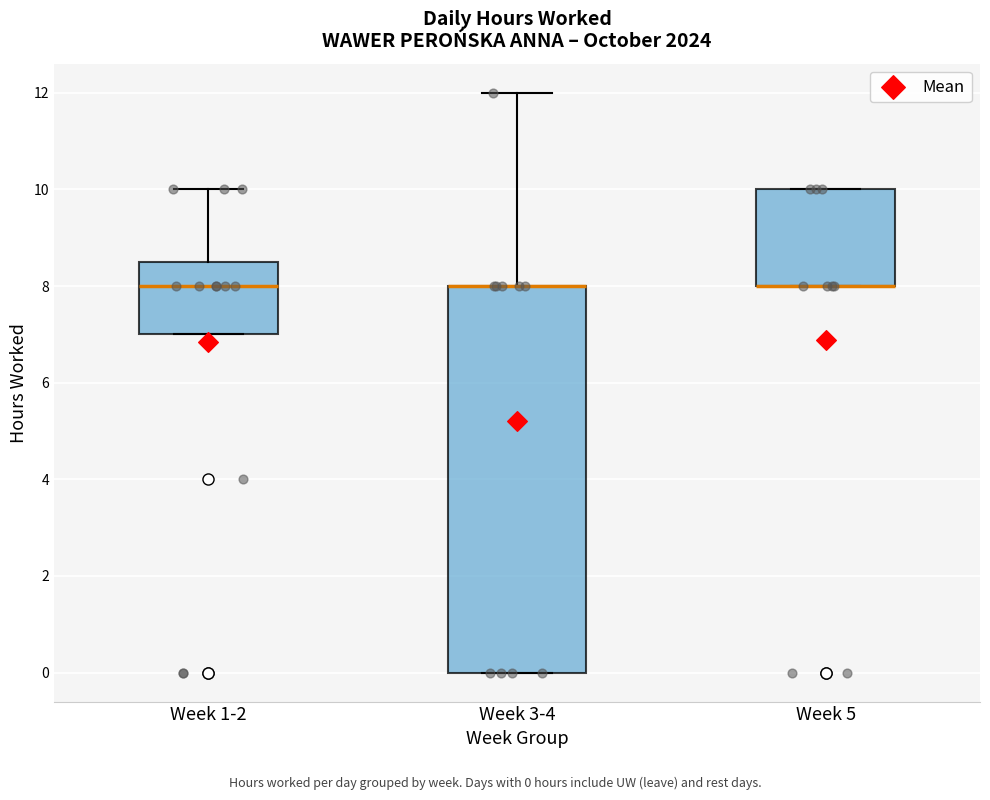

Reading left to right, read every box against the y-axis: the position of its median line, the range the box covers, and the ends of its whiskers. The values are not printed on the chart, so give them approximately, as read against the axis.

Week 1-2: median 8.0, box 7.0 to 8.6, whiskers 7.0 to 10.0
Week 3-4: median 8.0 (drawn on the box's upper edge), box 0.0 to 8.0, whiskers 0.0 to 12.0
Week 5: median 8.0 (drawn on the box's lower edge), box 8.0 to 10.0, whiskers 8.0 to 10.0